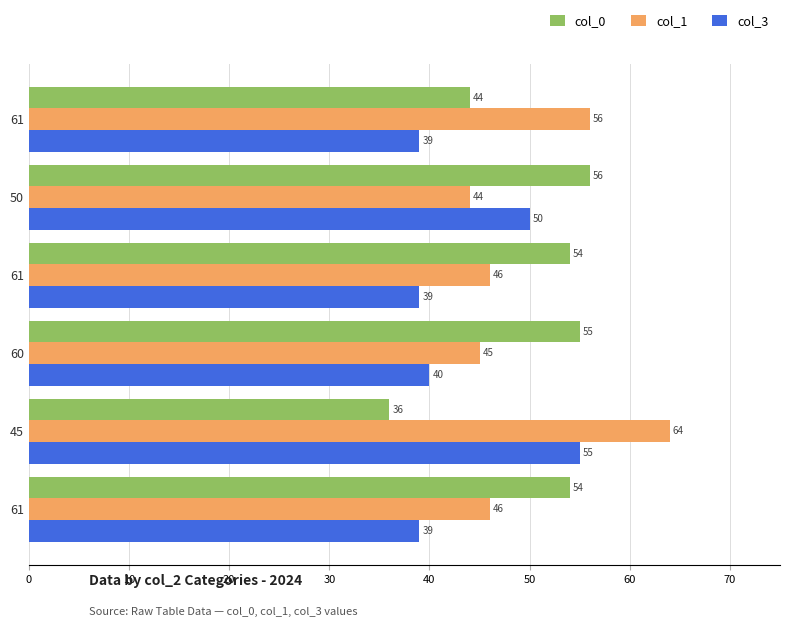

At how many categories does at least one series exceed 62?

1